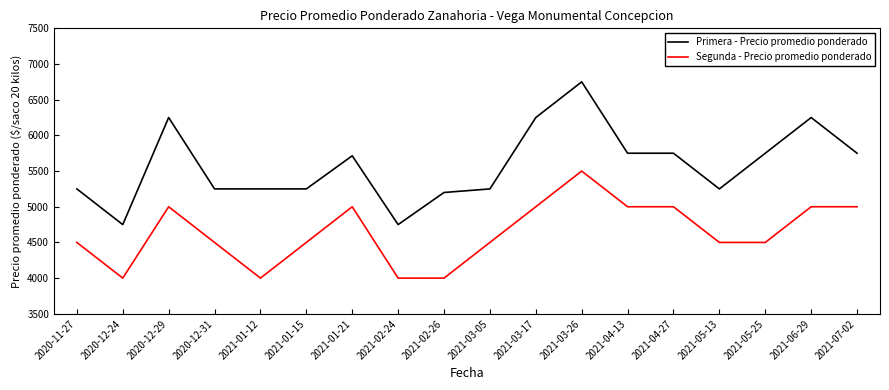

Which series has the largest range (max minus min)?

Primera - Precio promedio ponderado